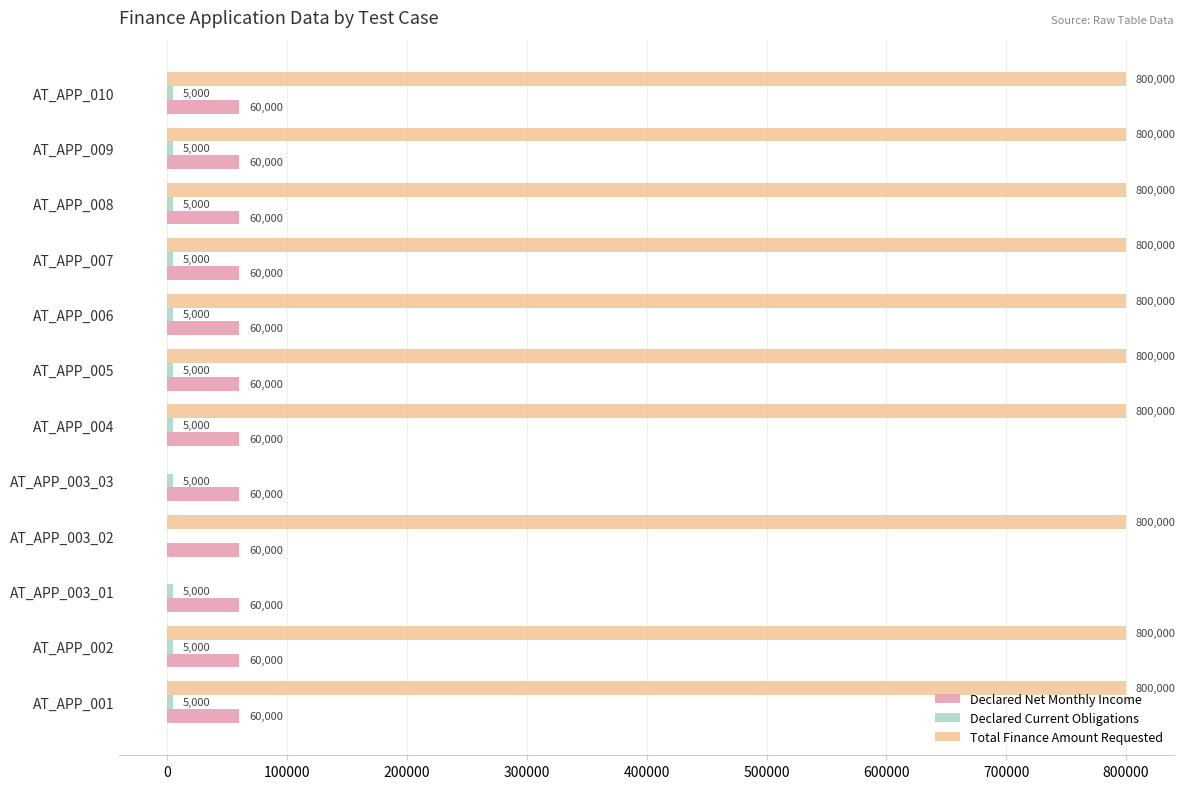

What is the total value across all series at AT_APP_001?

865000